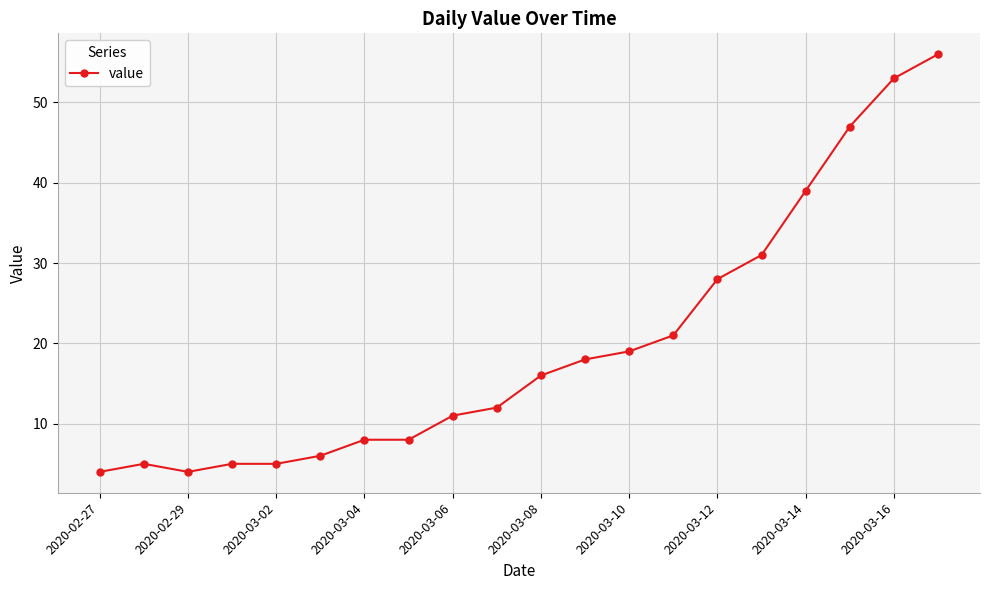

Reading left to right, extract all data points from this chart.

4	5	4	5	5	6	8	8	11	12	16	18	19	21	28	31	39	47	53	56